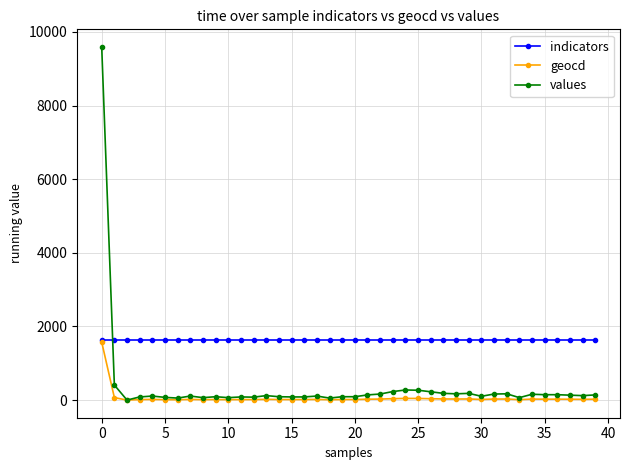

After their last crossing, which series has the higher values: indicators or values?

indicators